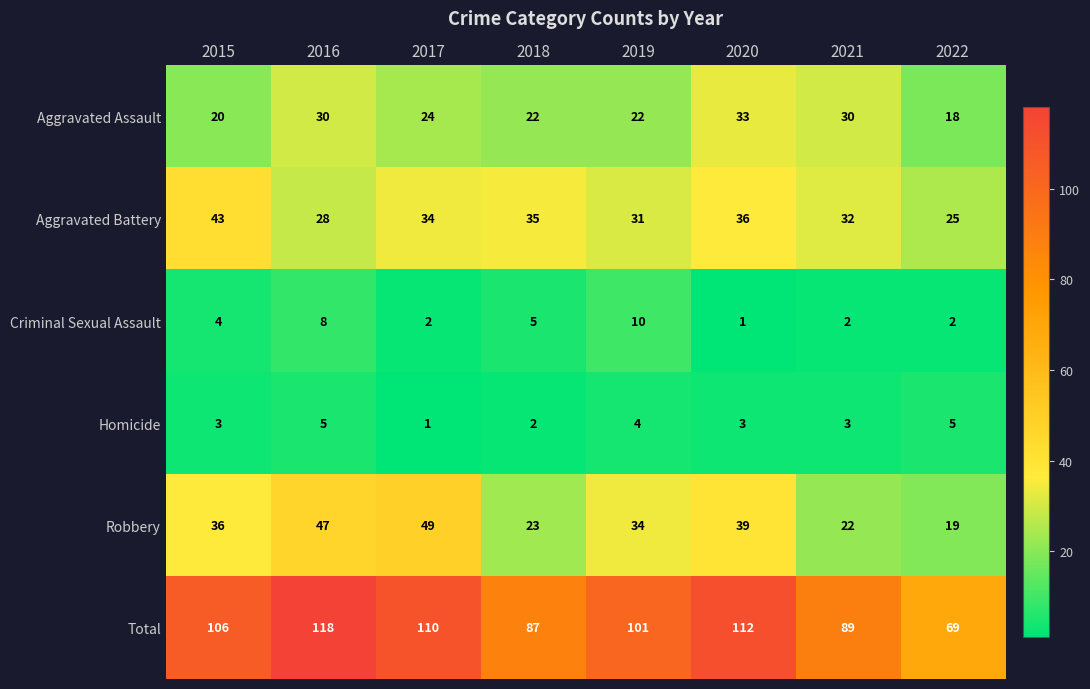

True or false: Criminal Sexual Assault has a value of 10 at 2019.

True